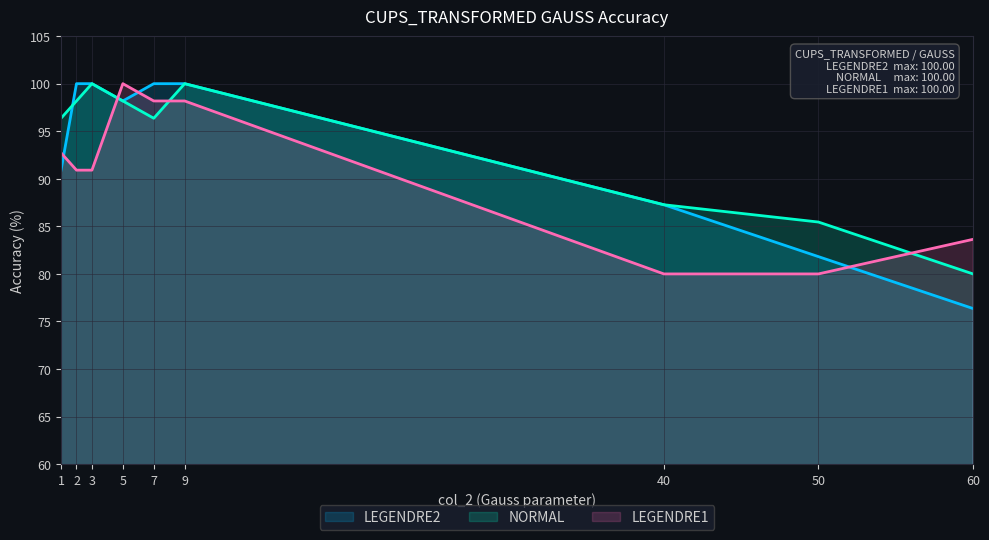

Reading left to right, extract all data points from this chart.

LEGENDRE2: 90.9	100.0	100.0	98.2	100.0	100.0	87.3	81.8	76.4
NORMAL: 96.4	98.2	100.0	98.2	96.4	100.0	87.3	85.5	80.0
LEGENDRE1: 92.7	90.9	90.9	100.0	98.2	98.2	80.0	80.0	83.6